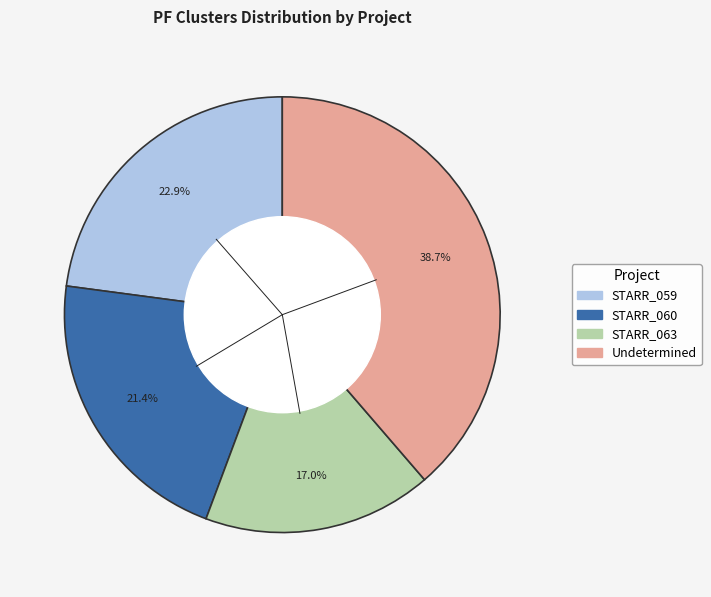

What is the smallest slice in the pie chart?

STARR_063